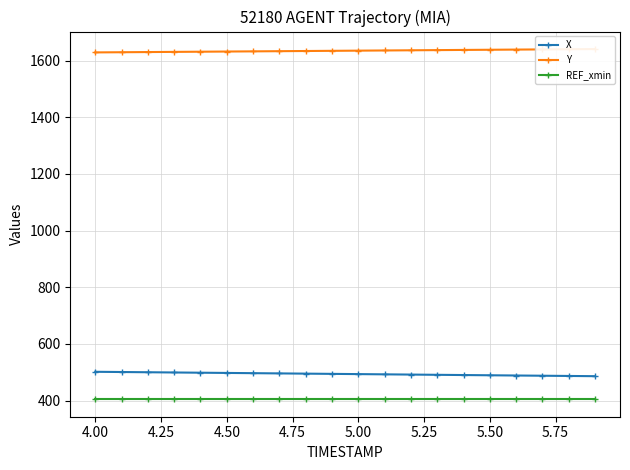

What is the maximum value for REF_xmin?

405.0